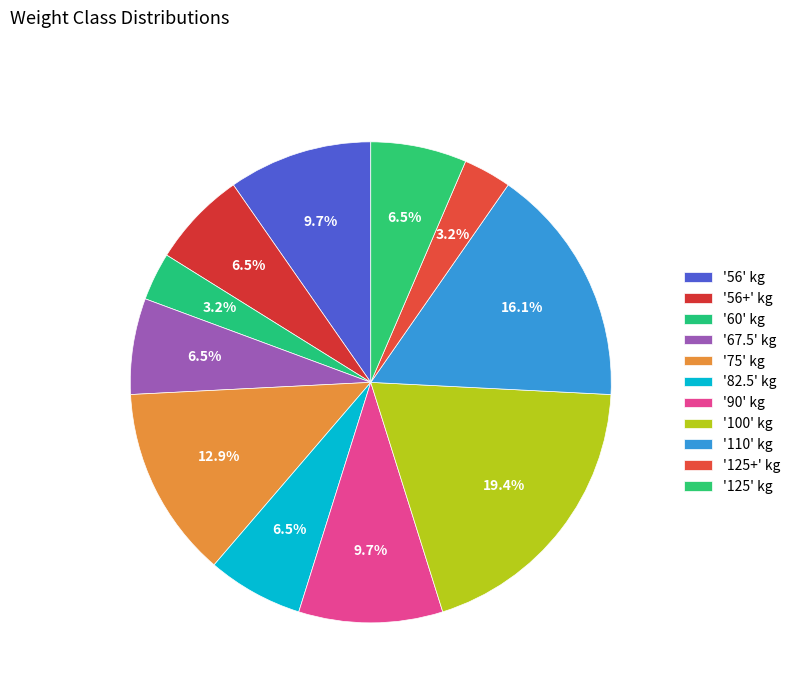

Count the number of slices in the pie.

11